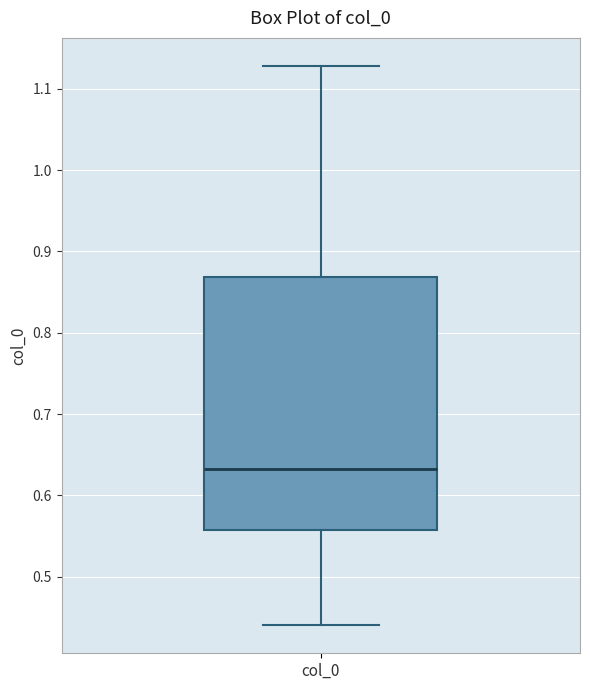

Where does the median line of the box for col_0 sit on the y-axis? The values are not printed on the chart, so give them approximately, as read against the axis.

0.63